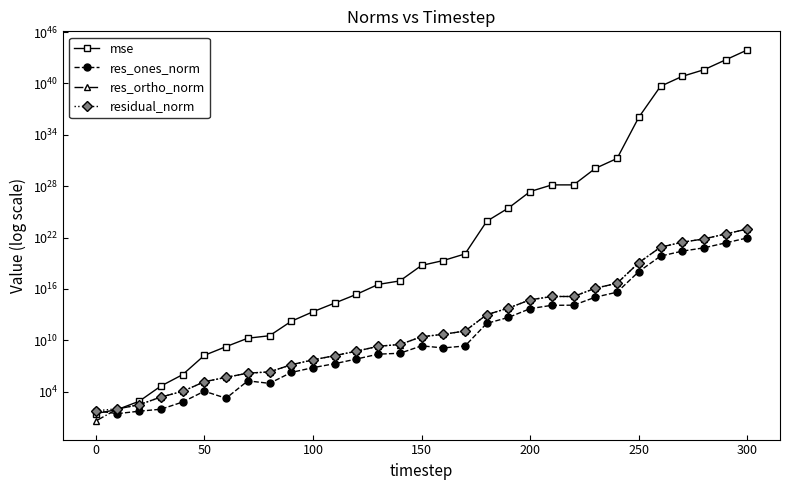

Which series has the largest range (max minus min)?

mse